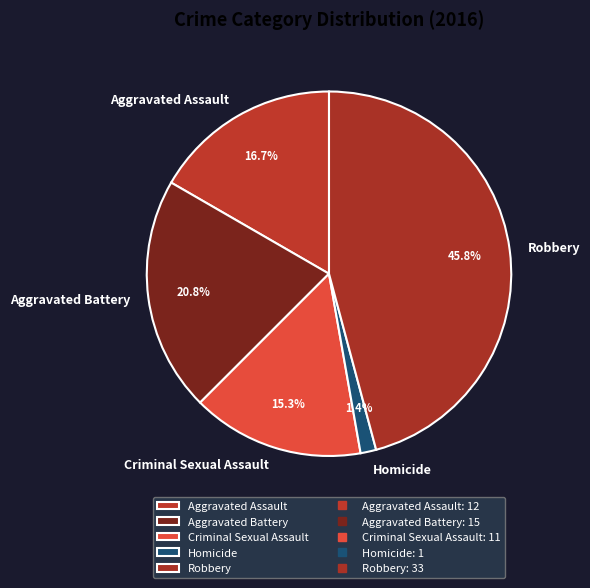

Which category has the smallest portion of the pie?

Homicide